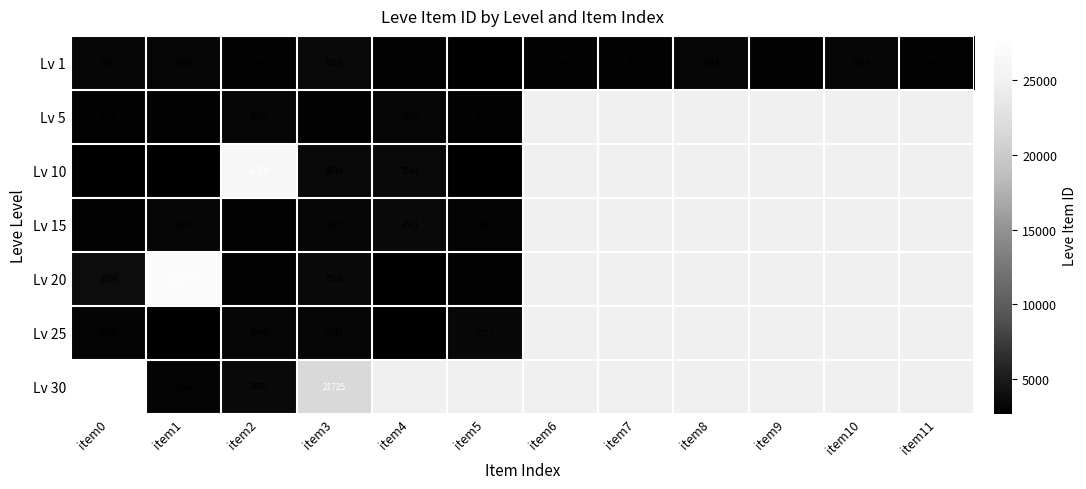

Rank the series at item3 from lowest to highest value.

Lv 5, Lv 15, Lv 25, Lv 1, Lv 10, Lv 20, Lv 30